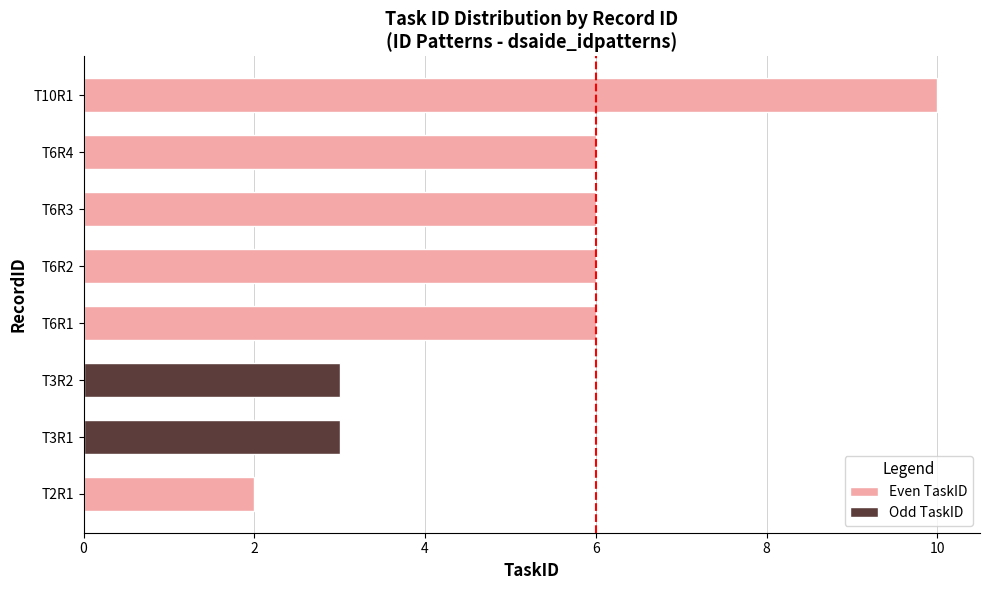

Which label corresponds to the largest value in the chart?

T10R1